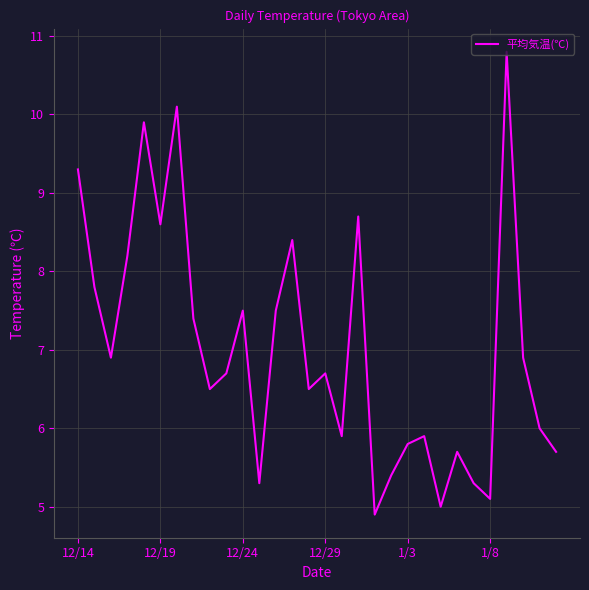

What is the difference between the maximum and minimum values?

5.9